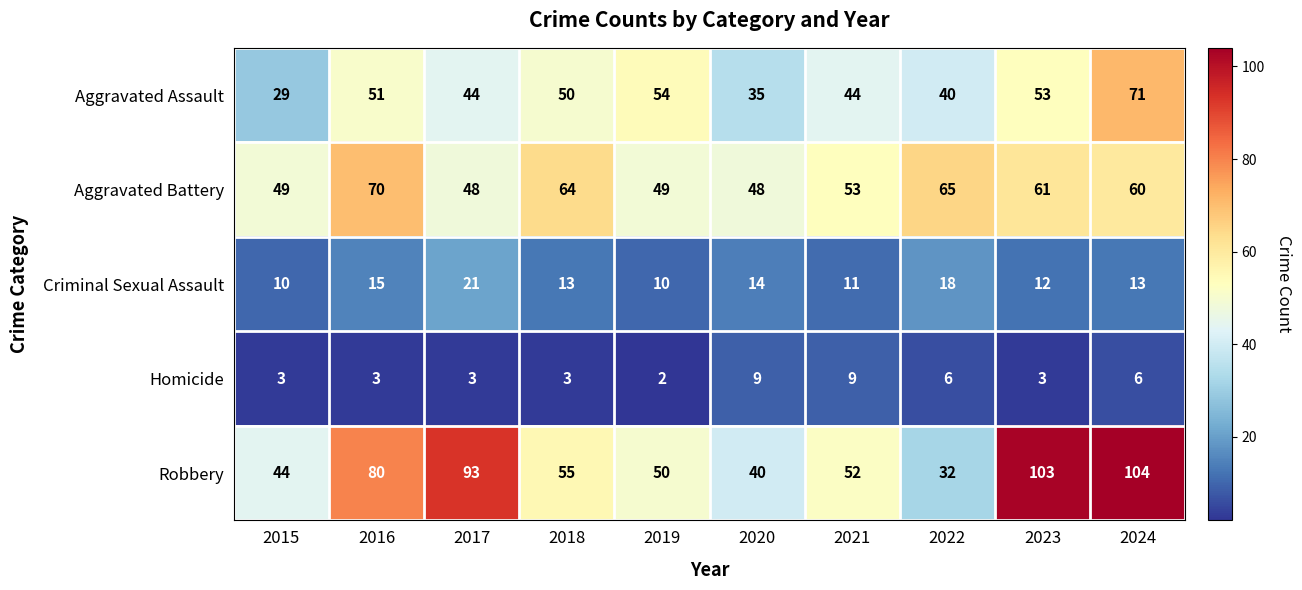

Which series has the widest spread of values?

Robbery